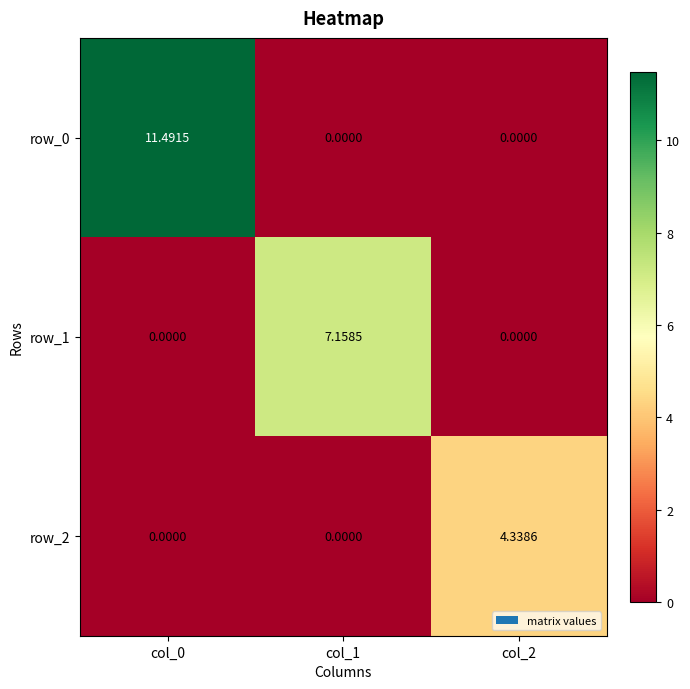

Which series has the widest spread of values?

row_0